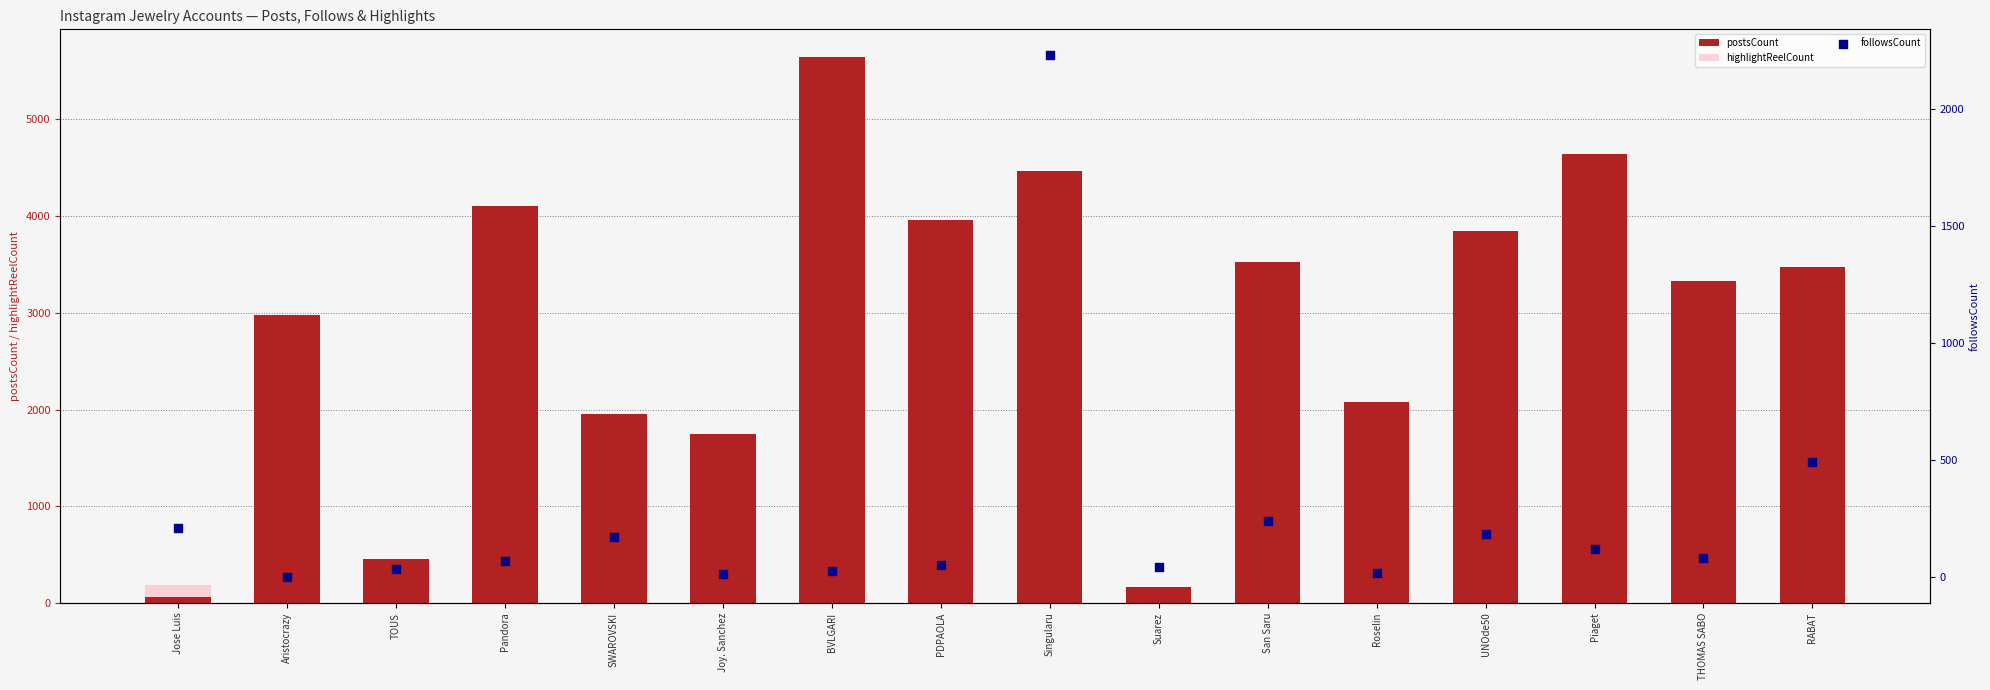

What are all the series names shown in the legend?

postsCount, highlightReelCount, followsCount